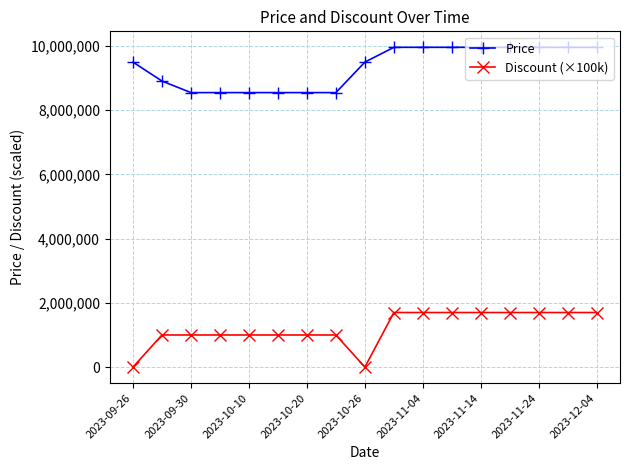

Rank the series by their average value, from lowest to highest.

Discount (×100k), Price